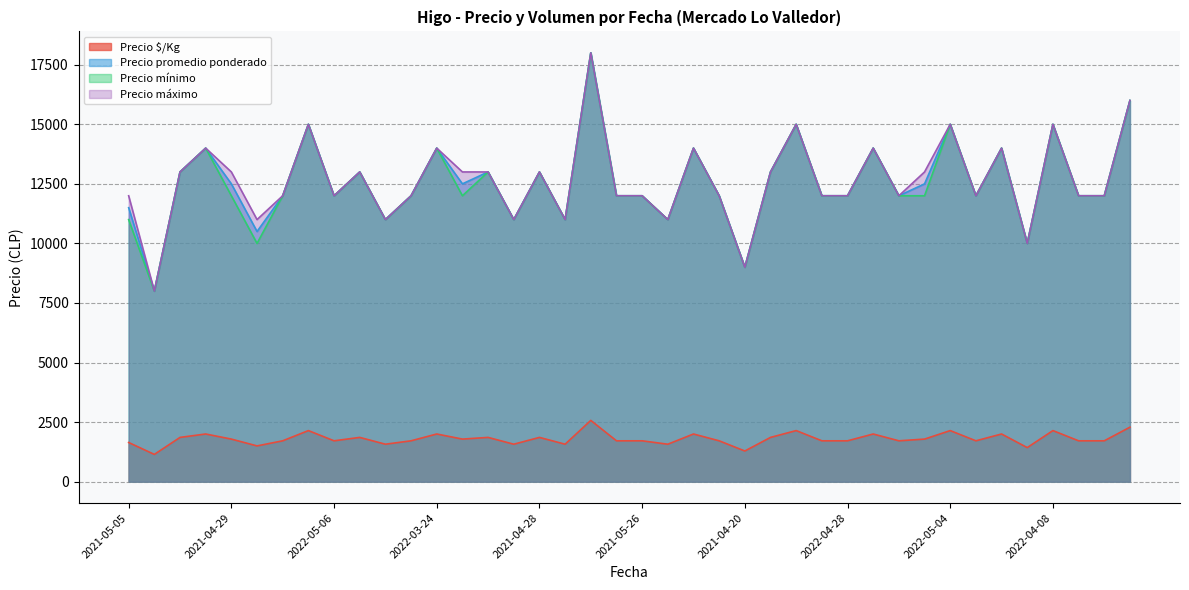

What is the average value of the Precio mínimo series?

12525